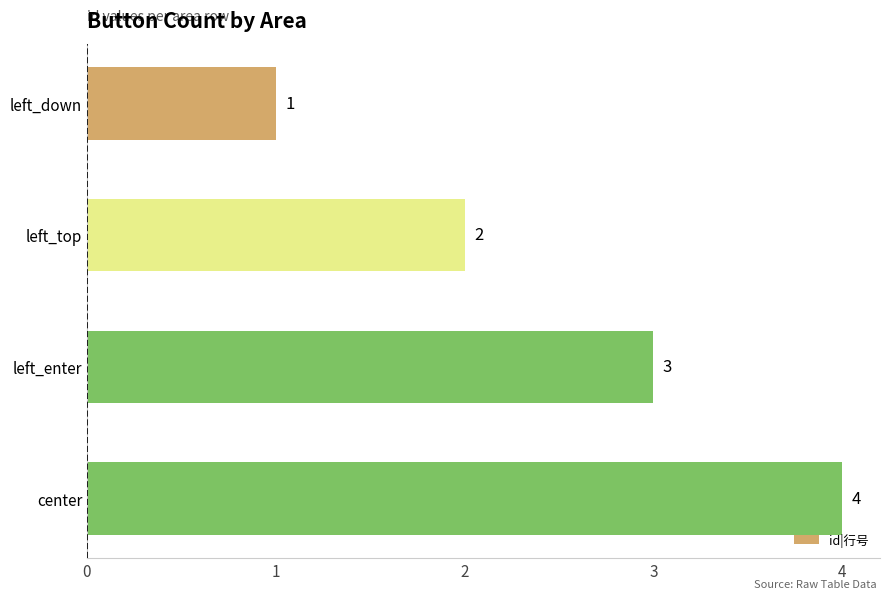

Which category has the highest value across all series?

center